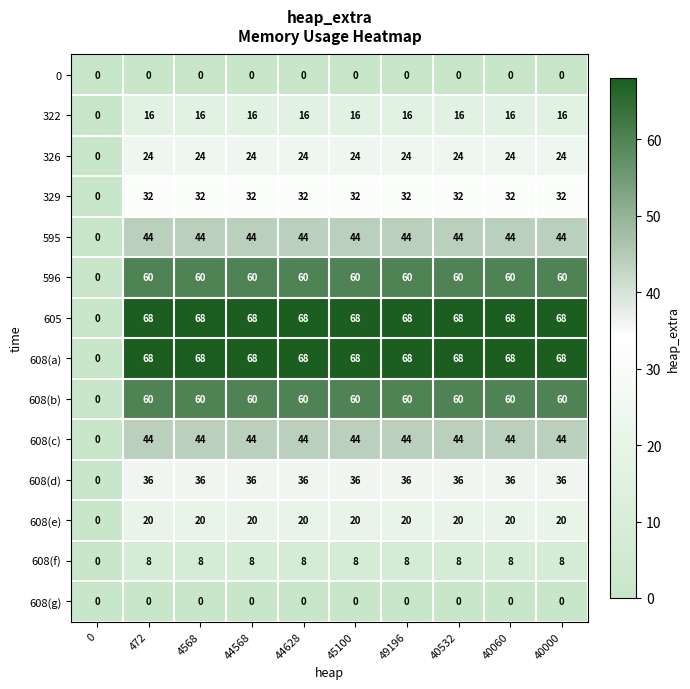

What value does the 608(b) series have at 44628, to the nearest 5?

60